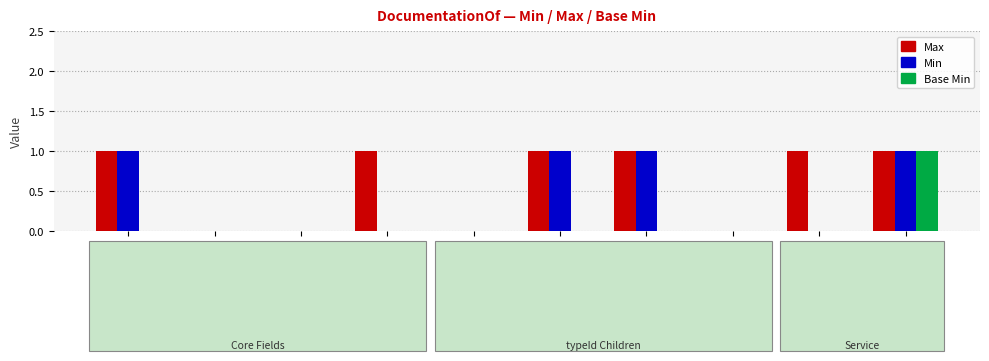

How many Max values are between 0 and 1?

10